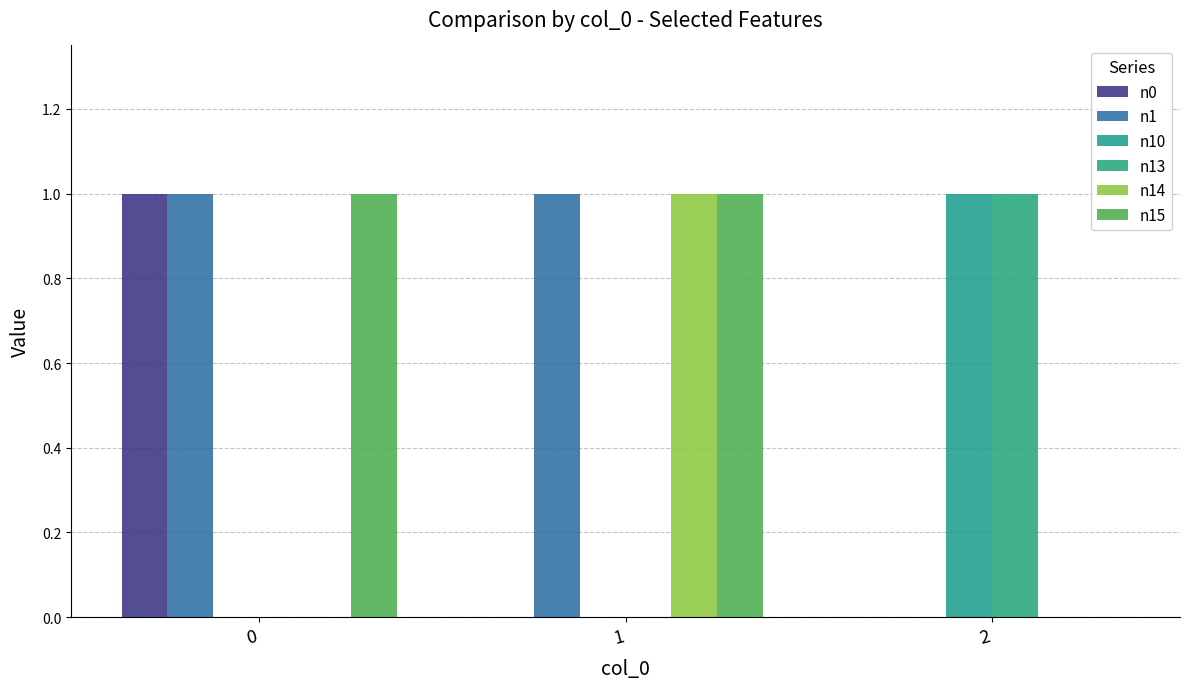

Where is n1 nearest to the value 0?

2